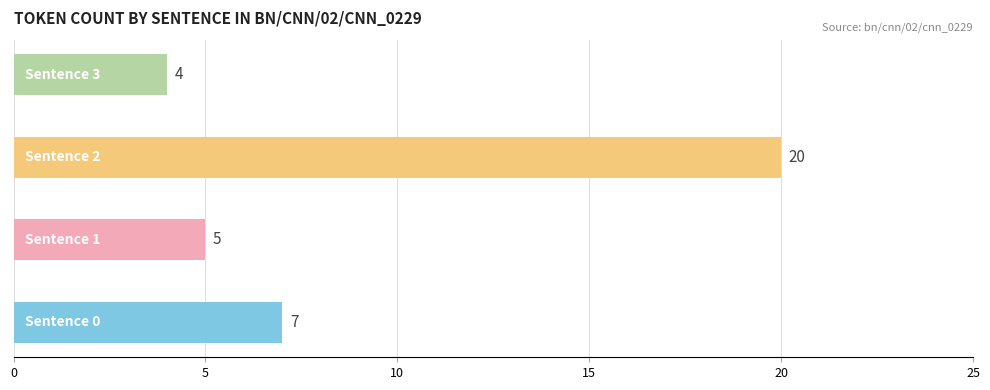

Are the bars grouped side by side (vs. stacked)?

No